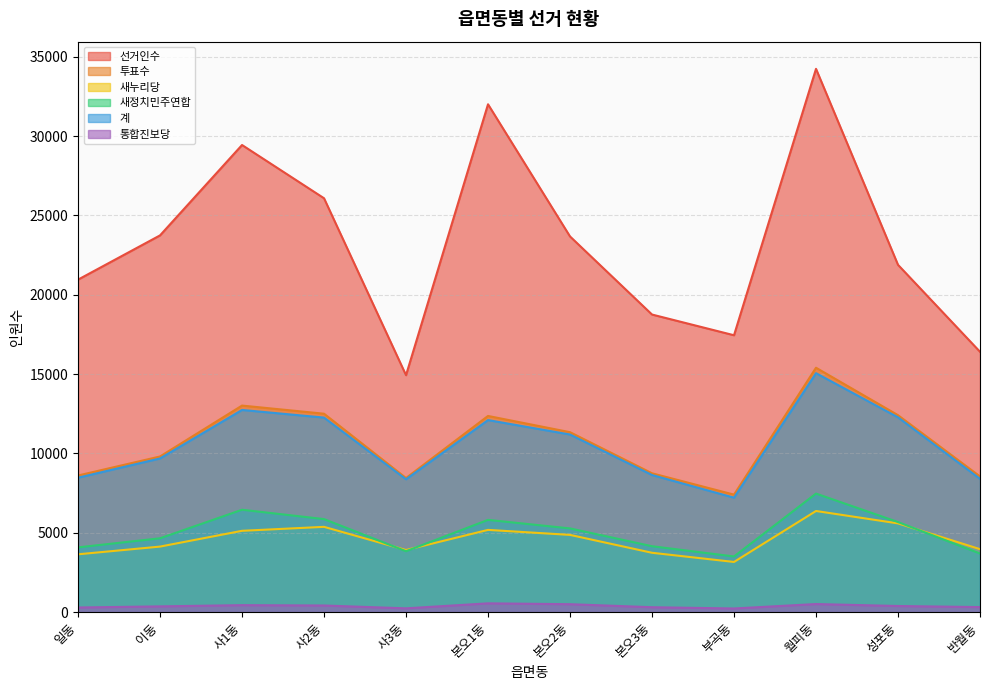

The value of 투표수 at 월피동 is 25675. True or false?

False